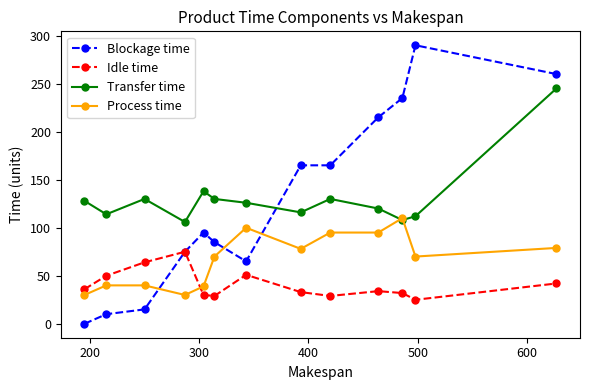

Which series has the widest spread of values?

Blockage time